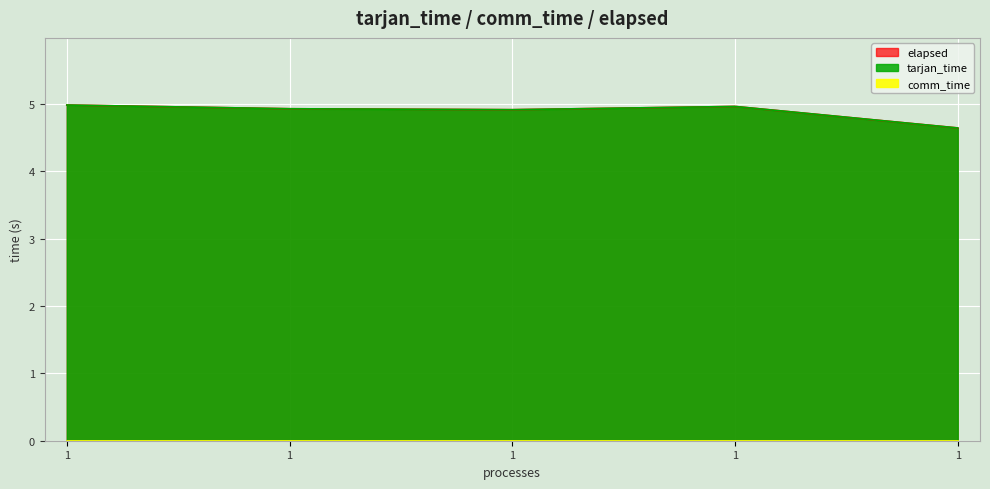

Does the chart display data point markers on the line(s)?

No